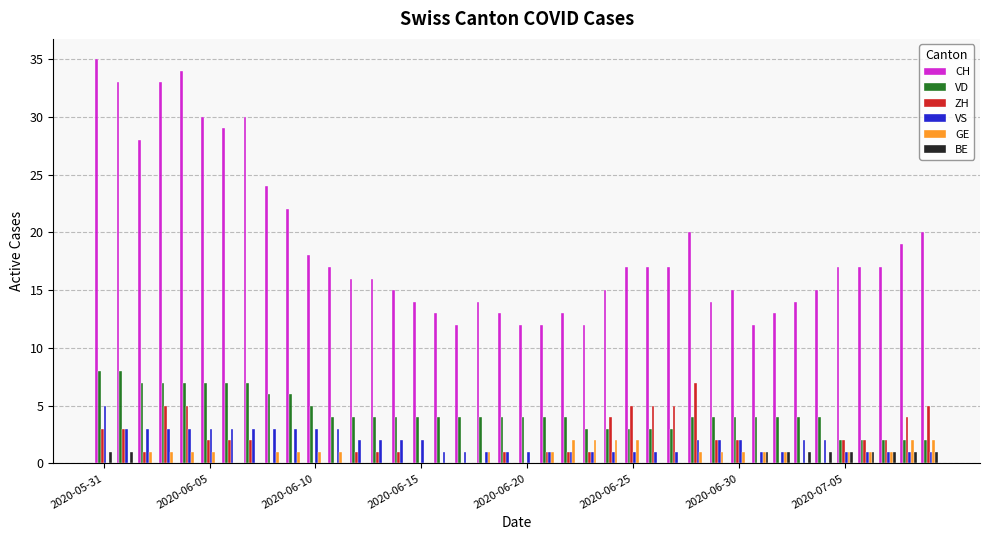

Which series has the largest total across all categories?

CH